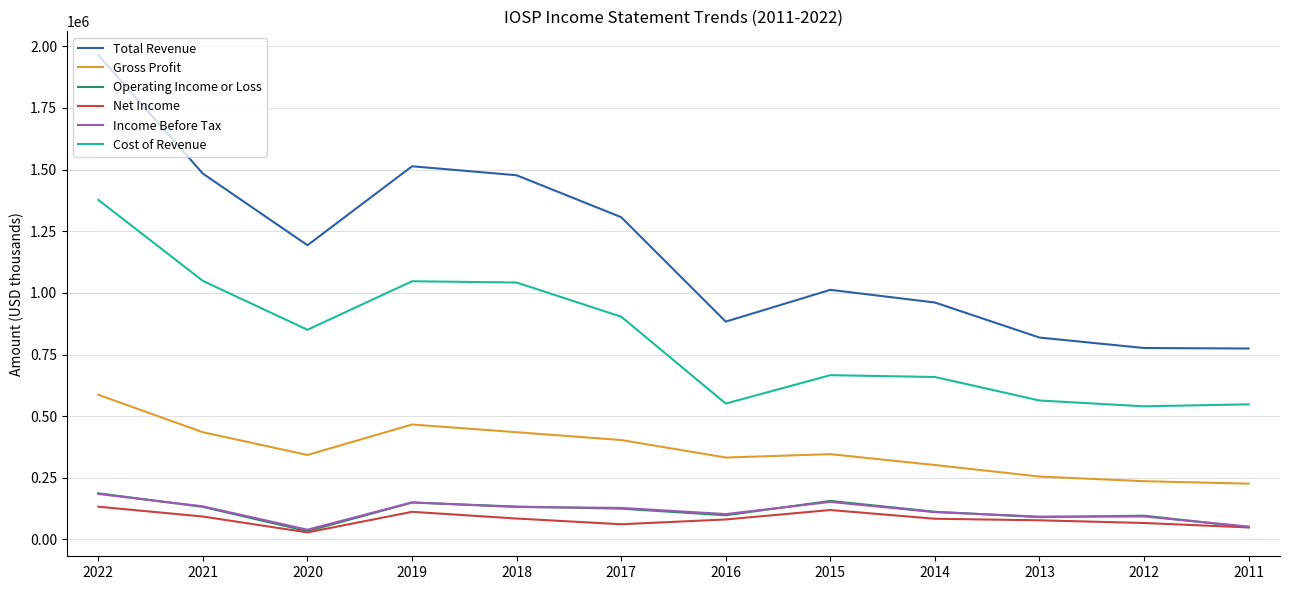

Which label corresponds to the smallest value in the chart?

2020